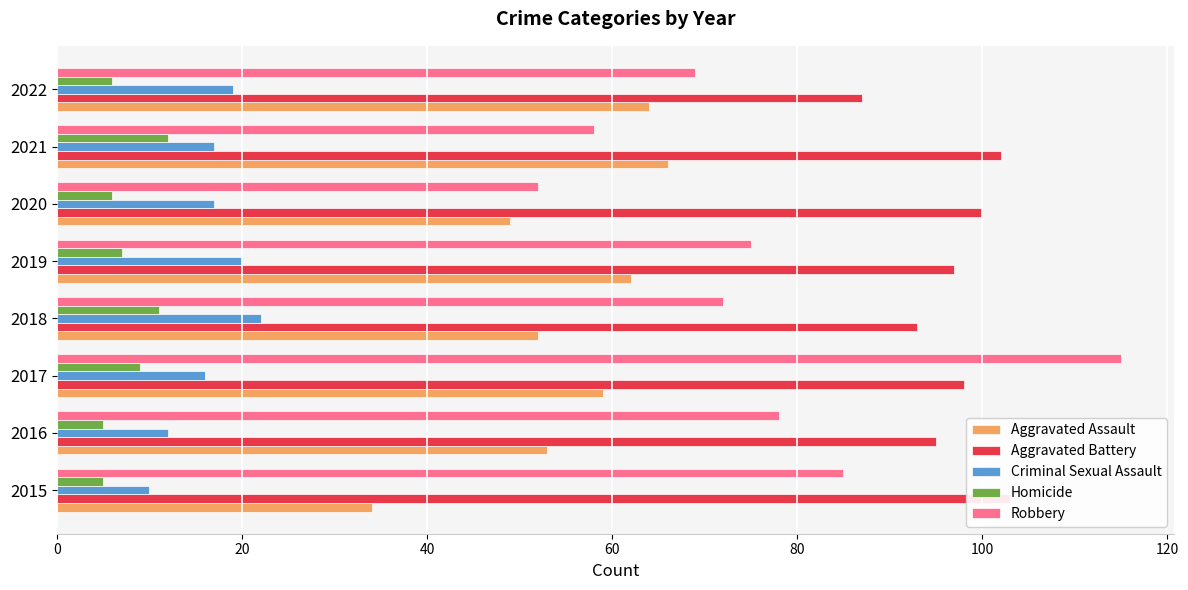

What is the difference between the Aggravated Battery values at 100 and 20?

5